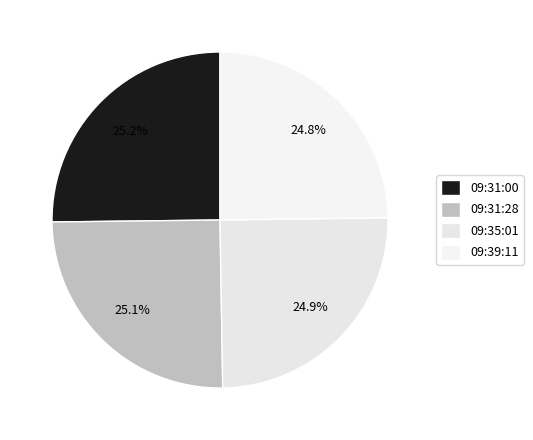

To the nearest percent, what percentage of the pie is 09:39:11?

25%